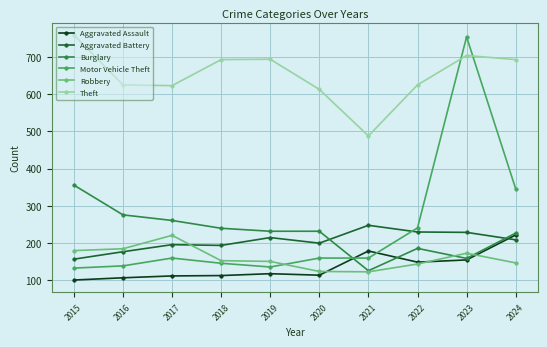

True or false: Theft has more than 2 interior local peaks.

False